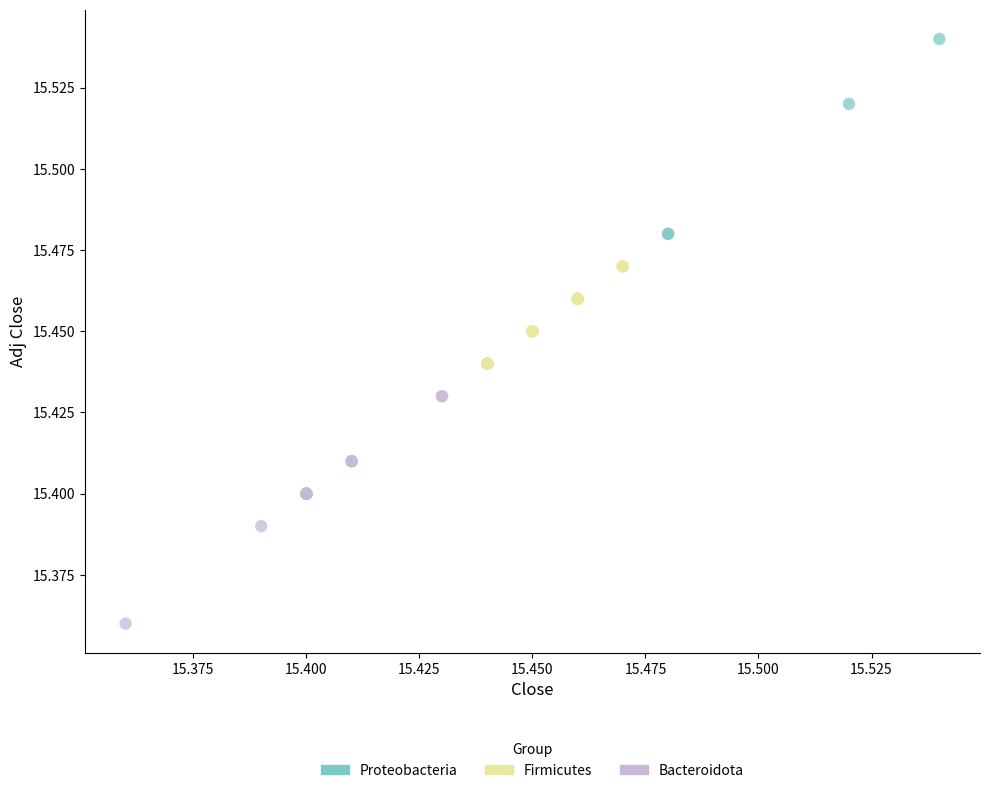

Which series has the largest Y range (max minus min)?

Bacteroidota